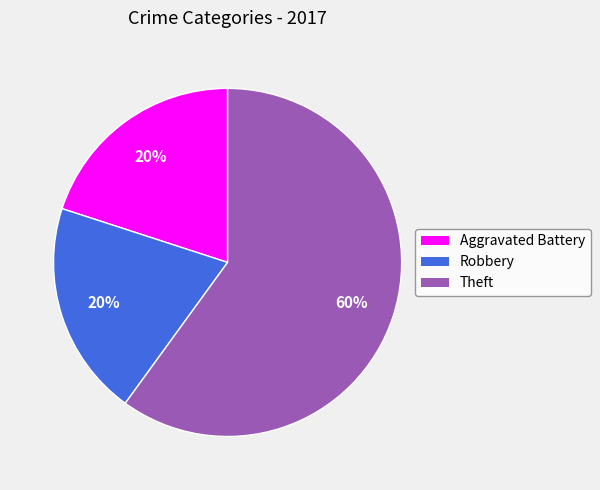

What is the majority slice?

Theft